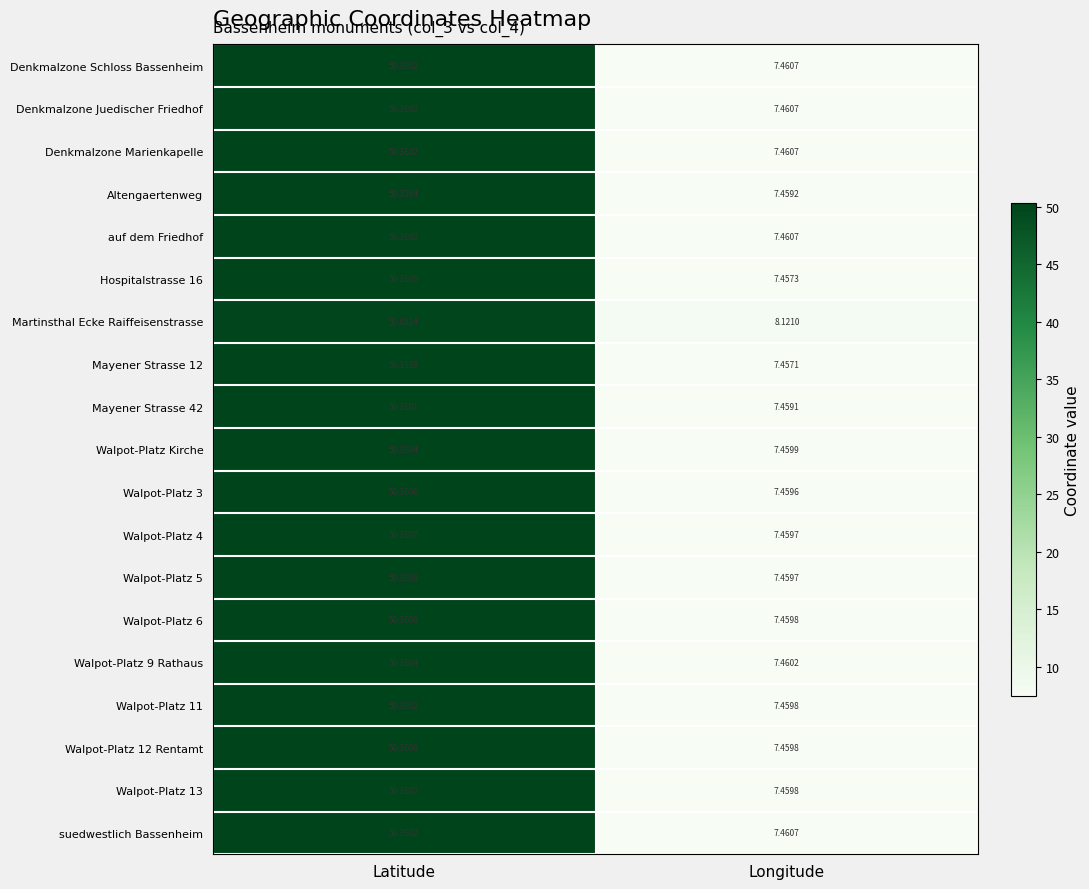

List the labels in order of auf dem Friedhof value, smallest first.

Longitude, Latitude